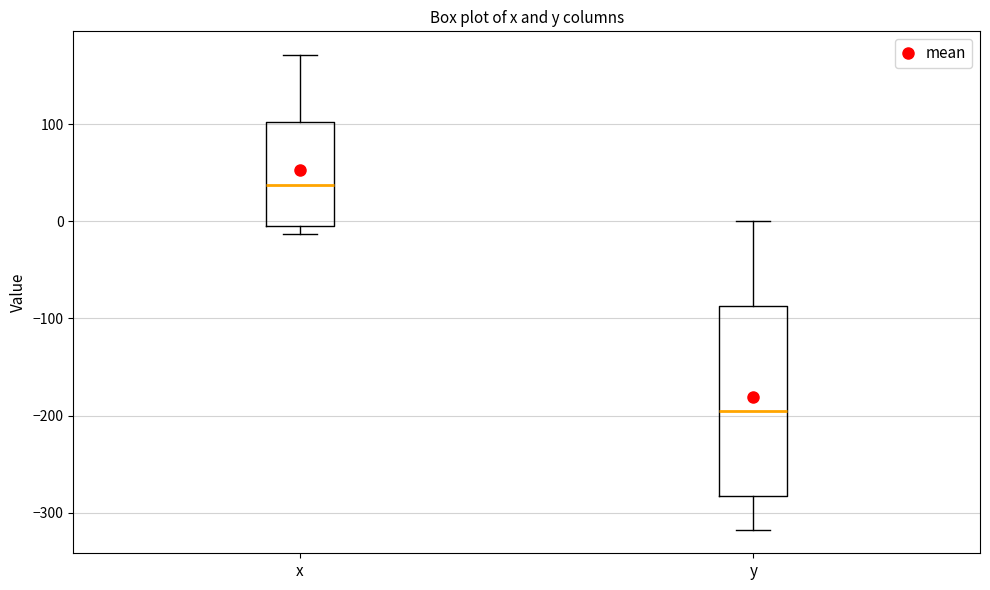

Reading left to right, transcribe this box plot: for each box, give where its median line is, the range the box spans, and where its two whiskers end, as read against the y-axis. The values are not printed on the chart, so give them approximately, as read against the axis.

x: median 40, box -10 to 100, whiskers -10 (just below the box's lower edge) to 170
y: median -200, box -280 to -90, whiskers -320 to 0